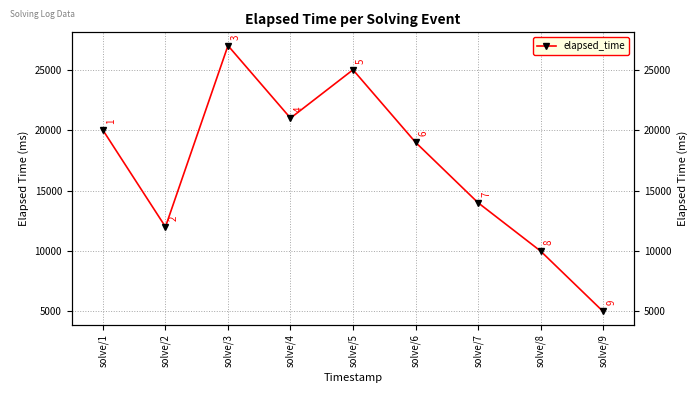

True or false: the data has more than 0 interior local peaks.

True